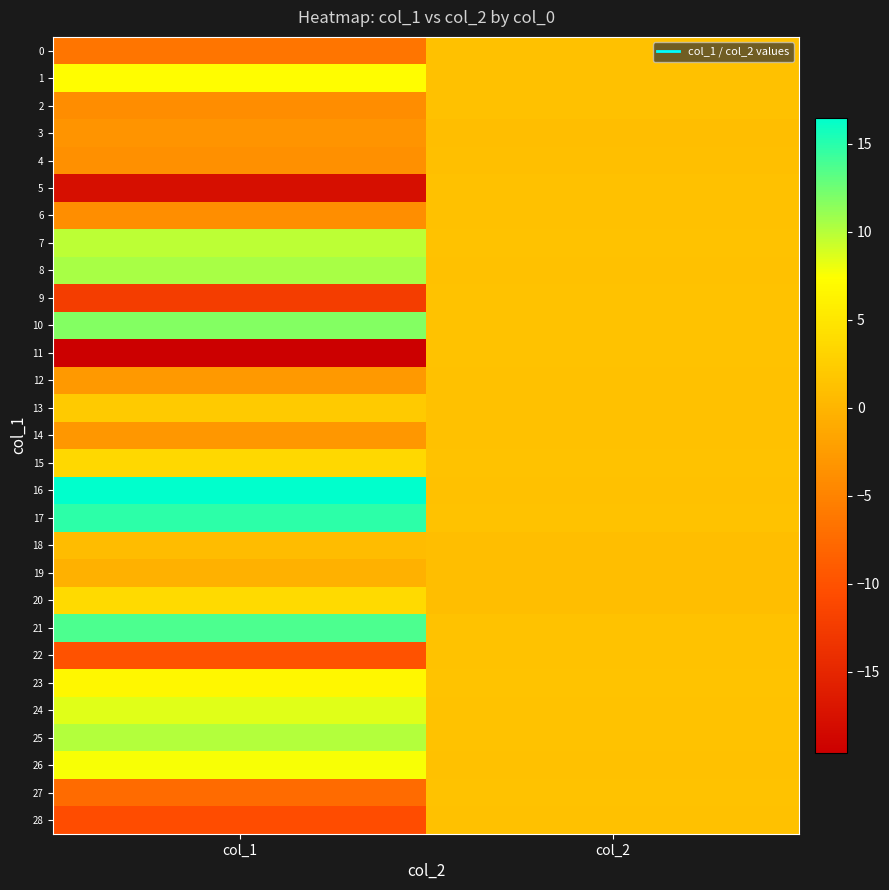

What is the total value across all series at col_2?

34.8